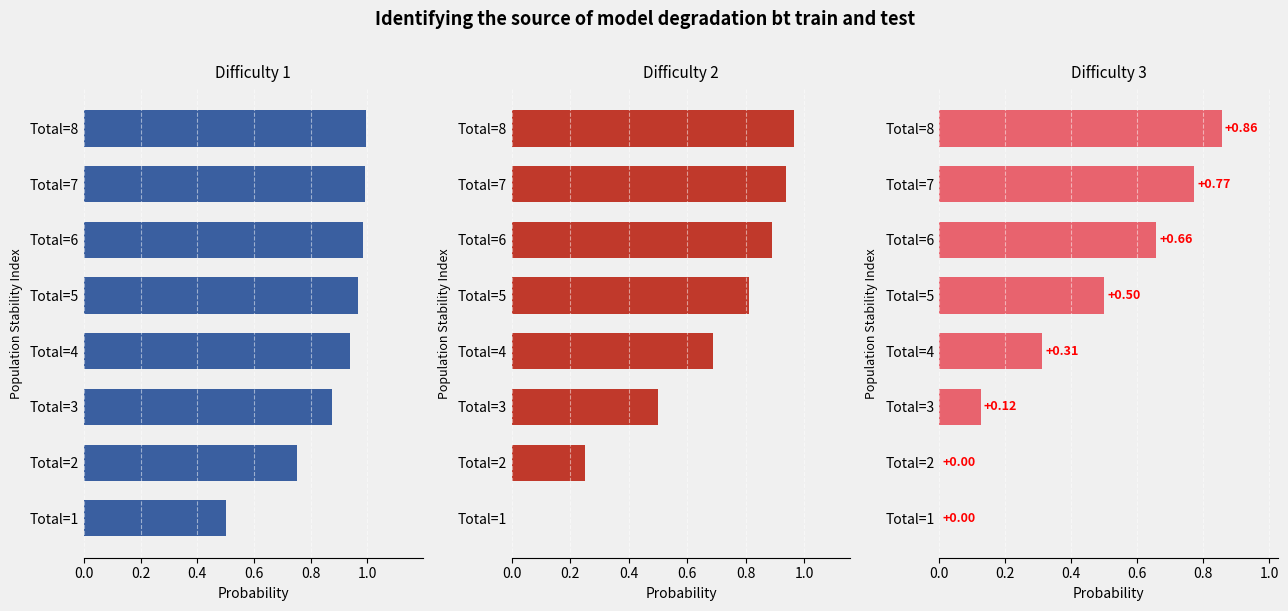

What is the difference between the Difficulty 1 values at Total=2 and Total=4?

0.2